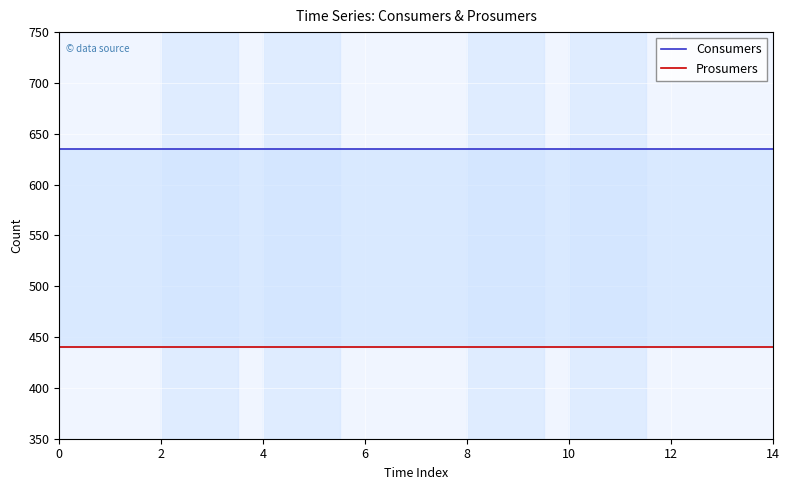

Reading right to left, transcribe all the data shown in this chart.

Consumers: 635	635	635	635	635	635	635	635	635	635	635	635	635	635	635
Prosumers: 440	440	440	440	440	440	440	440	440	440	440	440	440	440	440